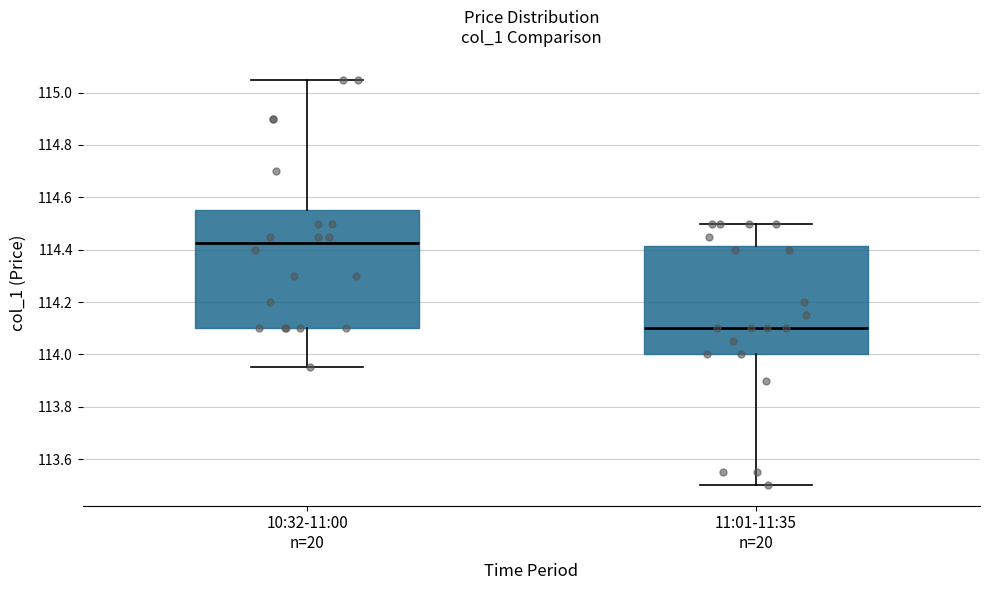

Reading left to right, read every box against the y-axis: the position of its median line, the range the box covers, and the ends of its whiskers. The values are not printed on the chart, so give them approximately, as read against the axis.

10:32-11:00 n=20: median 114.42, box 114.10 to 114.56, whiskers 113.96 to 115.06
11:01-11:35 n=20: median 114.10, box 114.00 to 114.42, whiskers 113.50 to 114.50